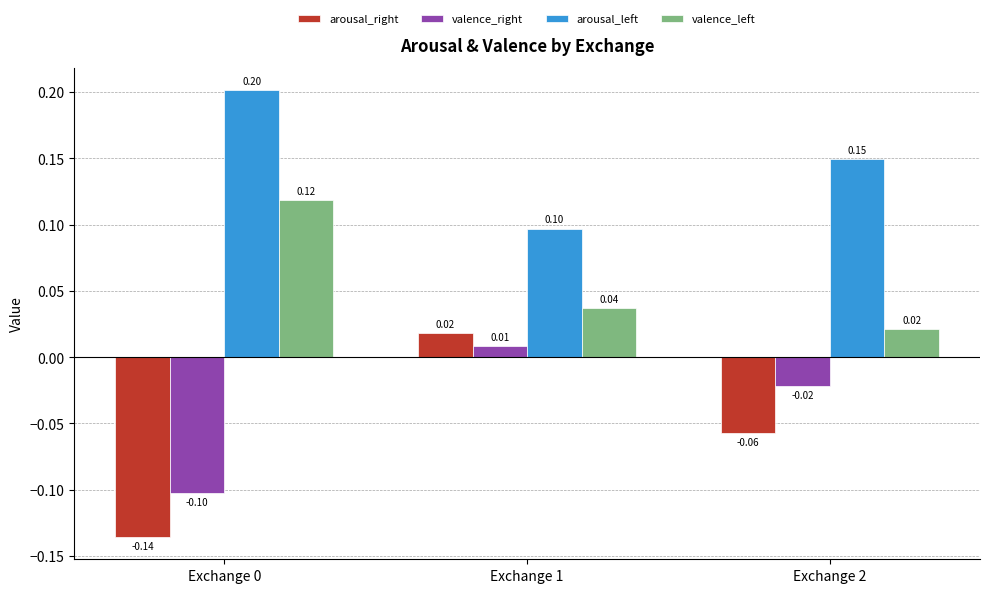

Count the arousal_right values in the range 0 to 1.

1